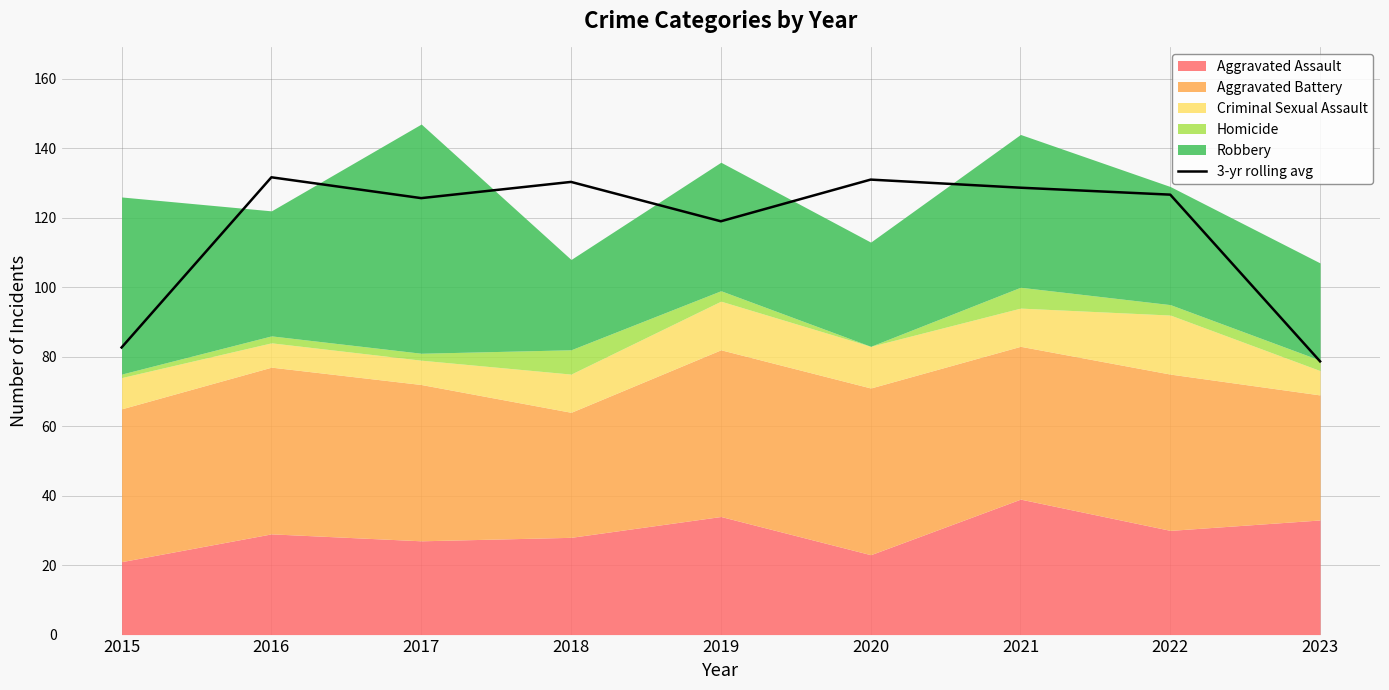

What is the sum of the values at 2020 and 2018?

261.3